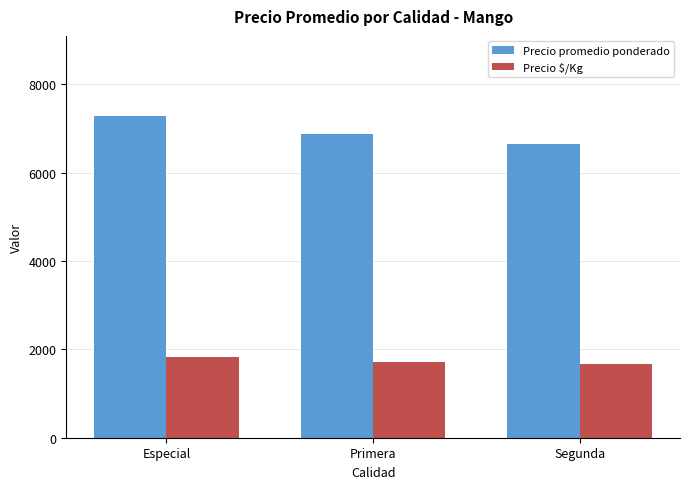

Count the Precio $/Kg values in the range 1662 to 1819.

3